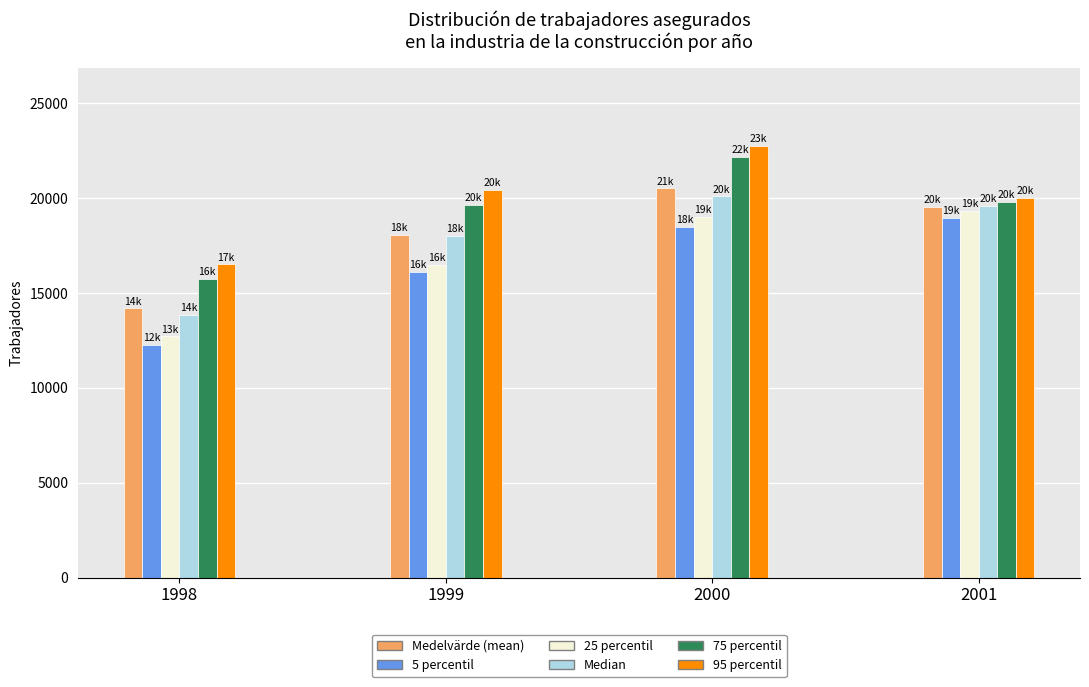

Read the Median value at 2000.

20095.5